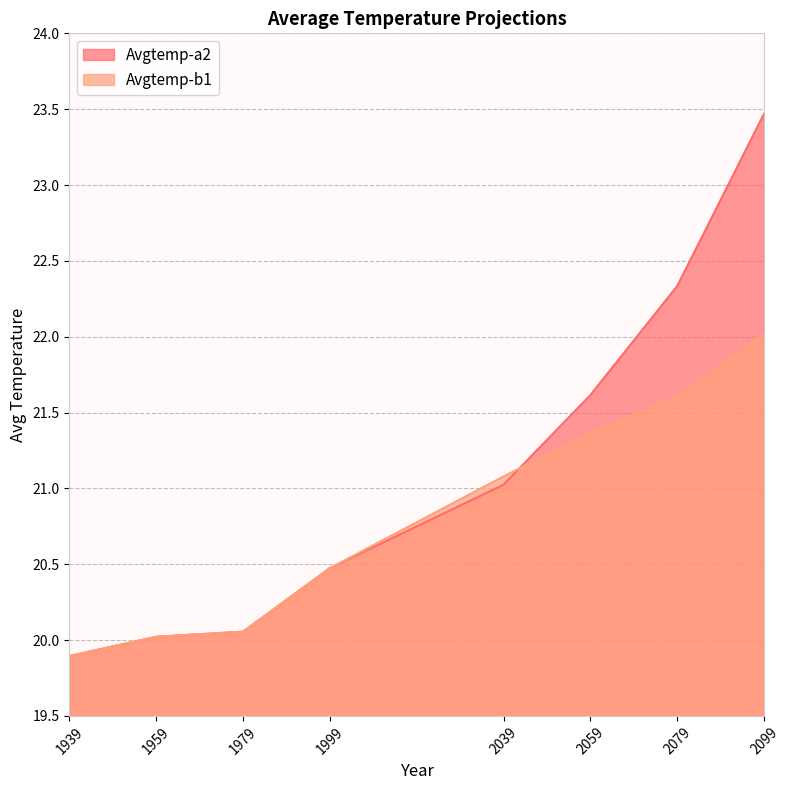

Reading left to right, extract all data points from this chart.

Avgtemp-a2: 19.9	20.0	20.1	20.5	21.0	21.6	22.3	23.5
Avgtemp-b1: 19.9	20.0	20.1	20.5	21.1	21.4	21.6	22.0